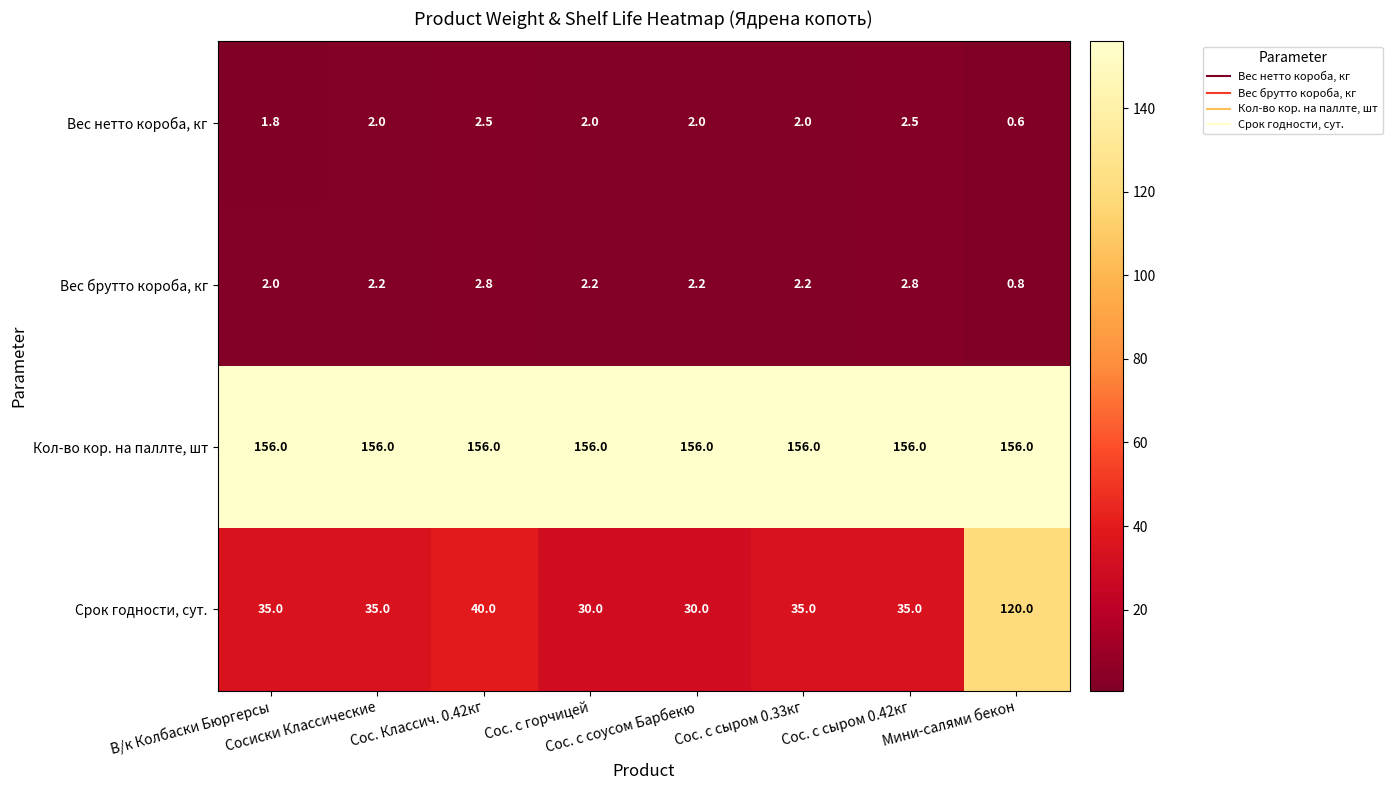

What is the highest value of the Вес нетто короба, кг series?

2.5